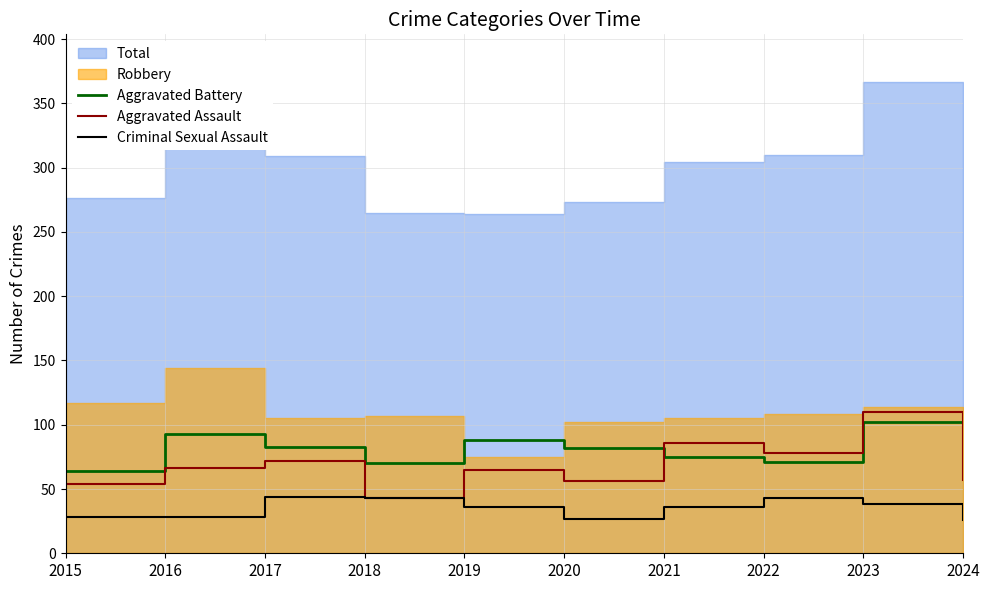

Rank the categories by Criminal Sexual Assault value from highest to lowest.

2017, 2018, 2022, 2023, 2019, 2021, 2015, 2016, 2020, 2024